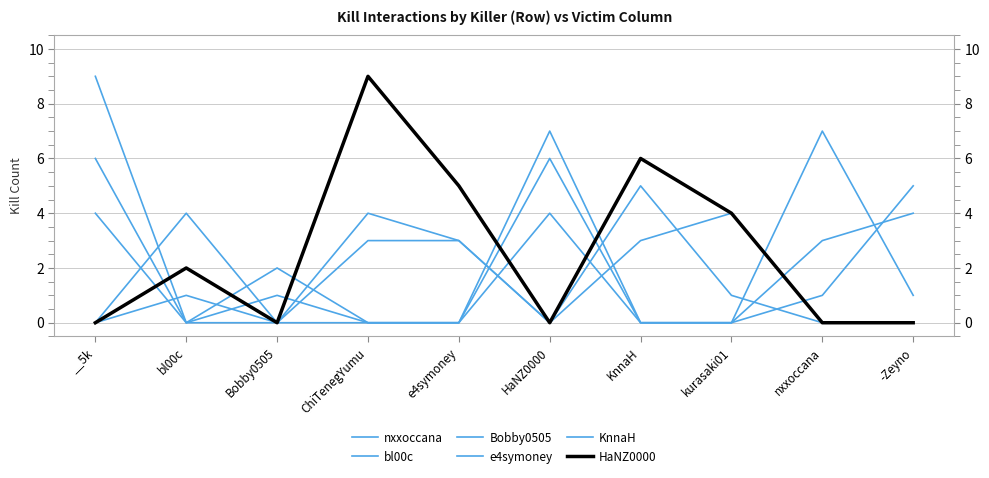

How many lines are shown in the chart?

6